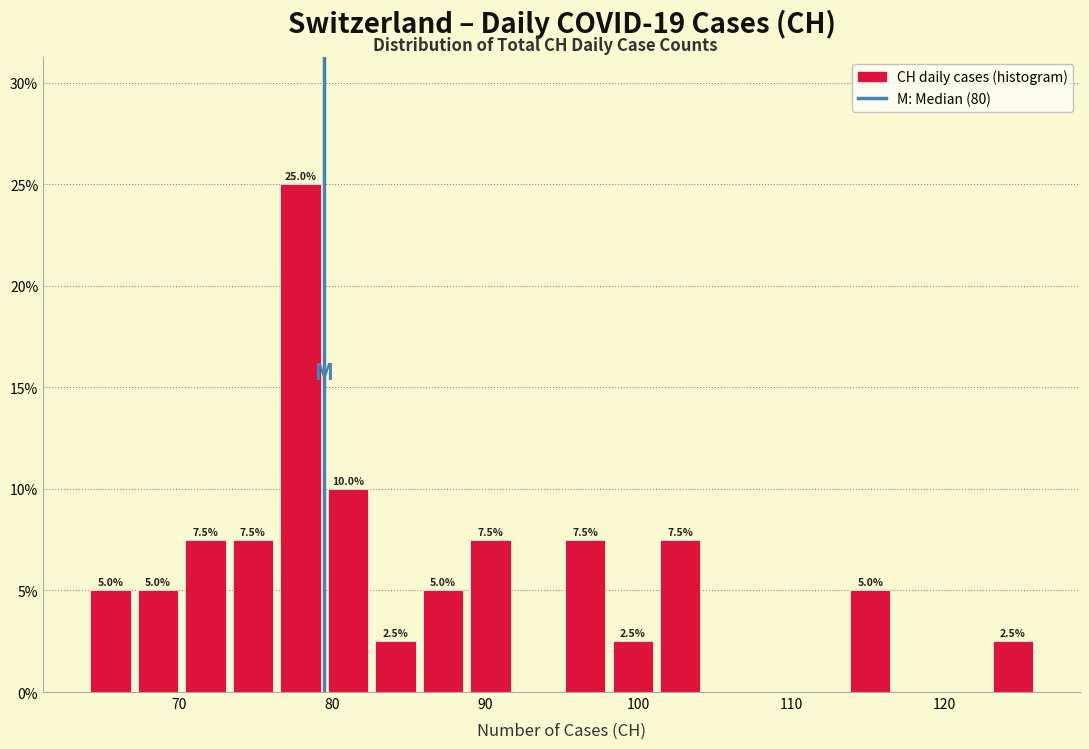

Read against the x-axis, roughly where is the centre of the tallest bar?

78